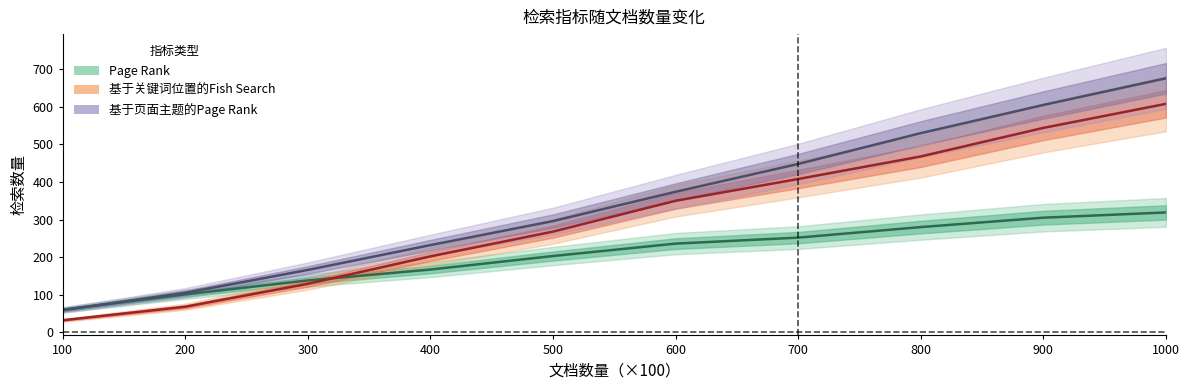

Which series has the largest total across all categories?

基于页面主题的Page Rank